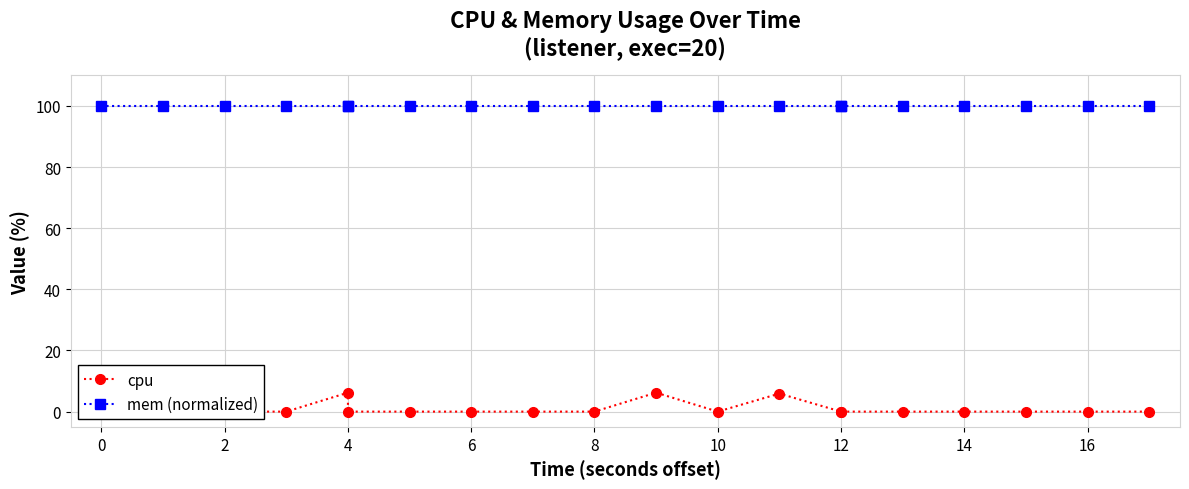

Is it true that mem (normalized) equals 177.2 at 14?

False